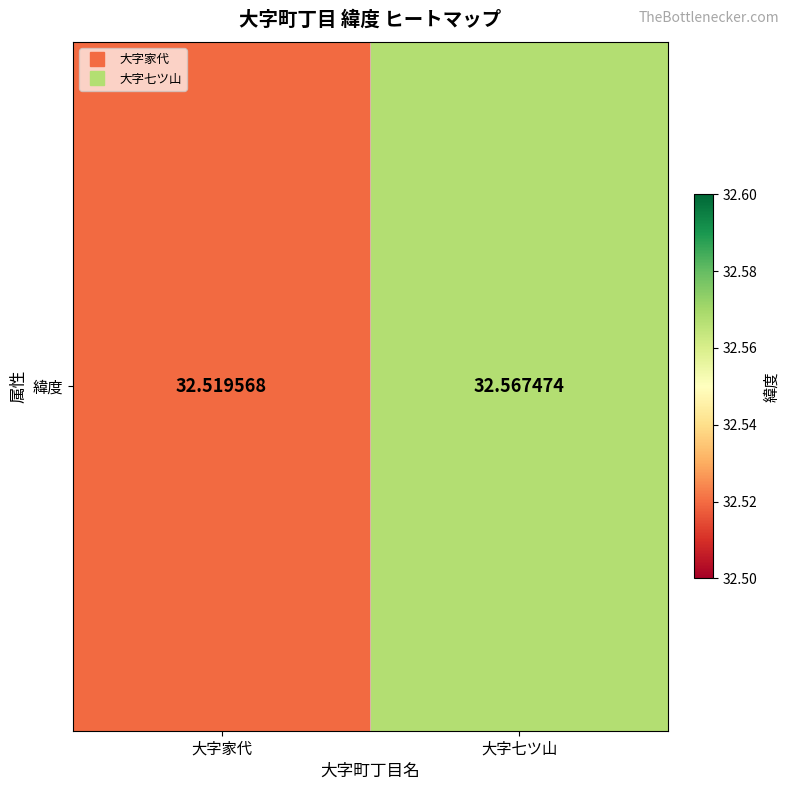

At which label is the value closest to 32?

大字家代